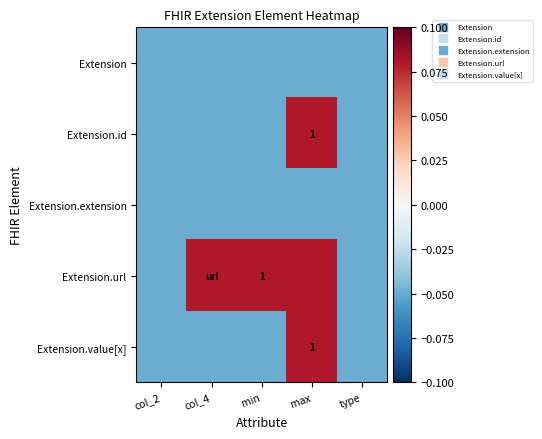

What is the spread (max minus min) of values at min?

0.1